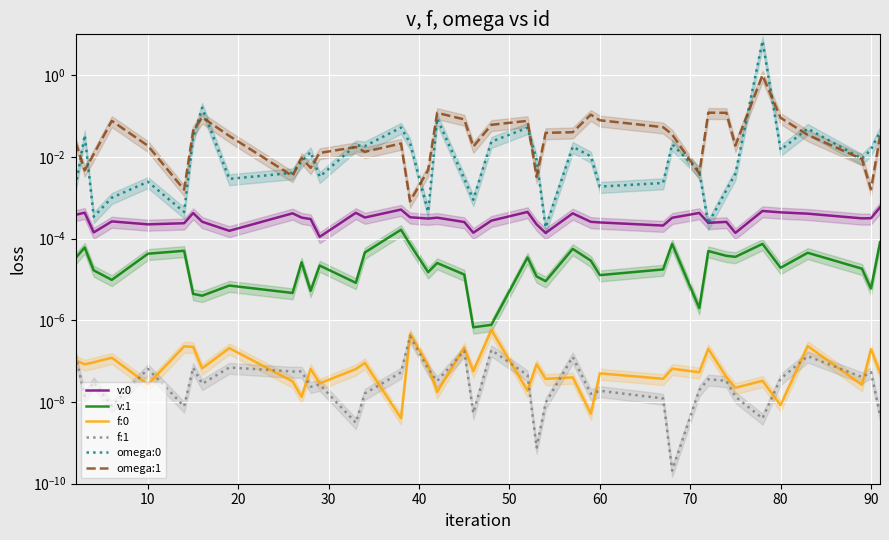

In omega:1, how many points are higher than both neighbors (excluding endpoints)?

10